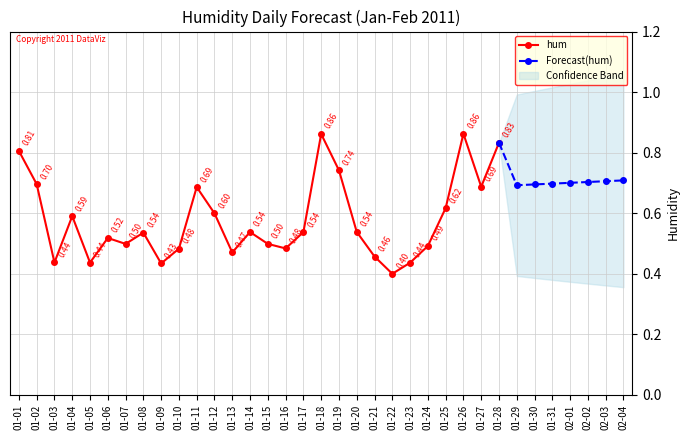

What is the difference between the values at 01-17 and 01-28?

0.3